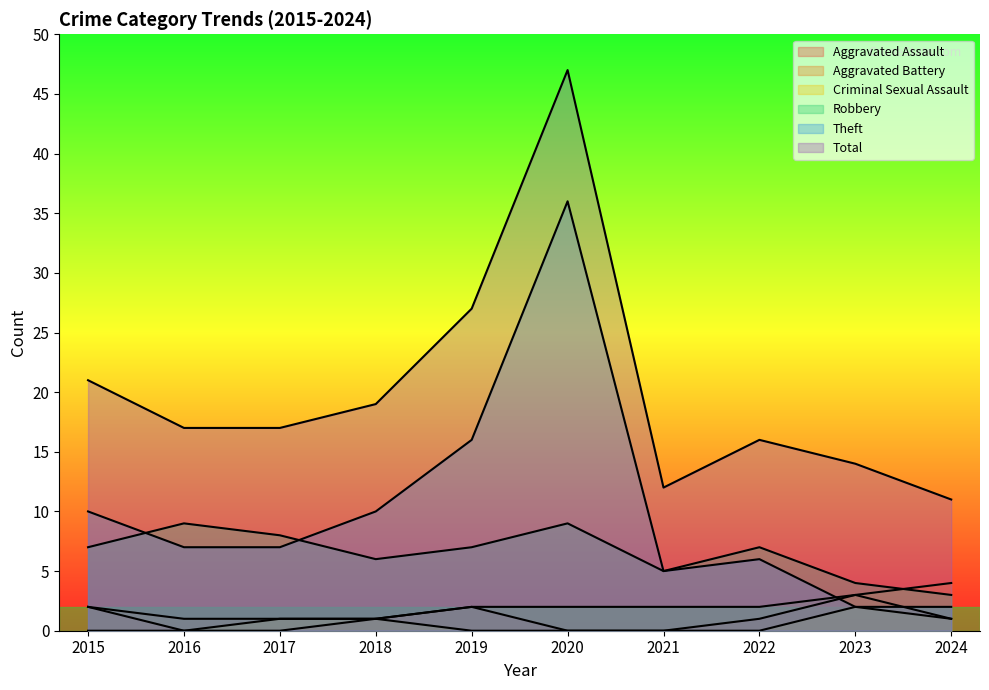

Where is the first local maximum for Total?

2020